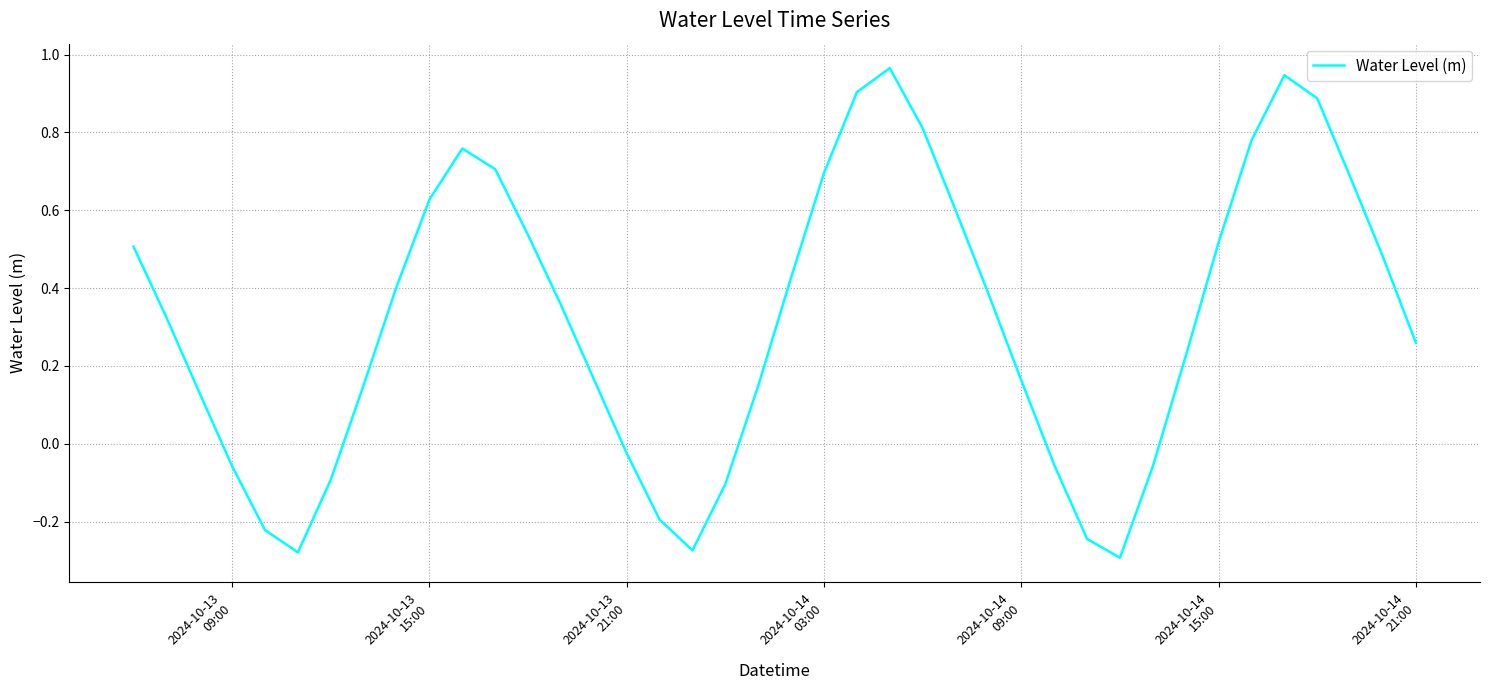

What is the difference between the maximum and minimum values?

1.3